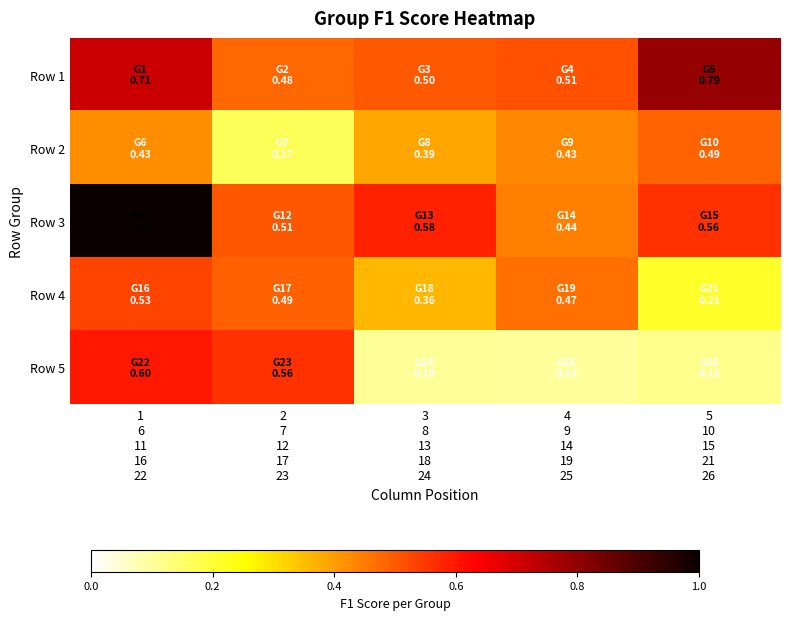

How many categories are shown in the chart?

5